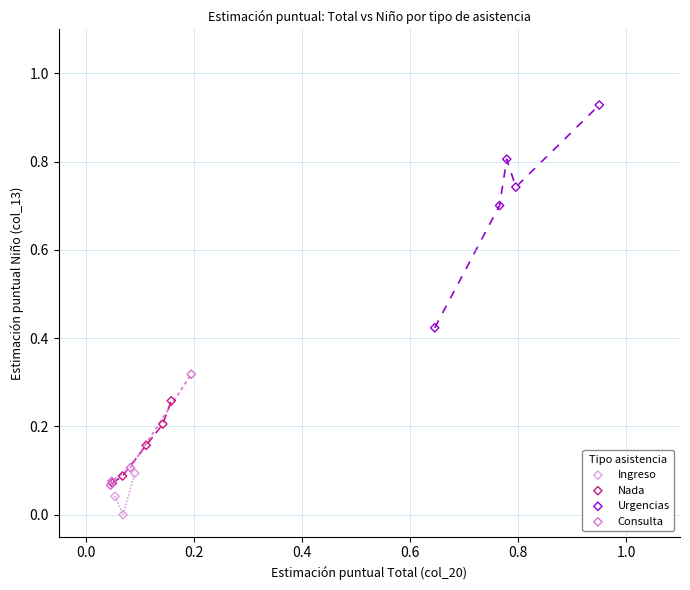

Which series has the largest Y range (max minus min)?

Urgencias